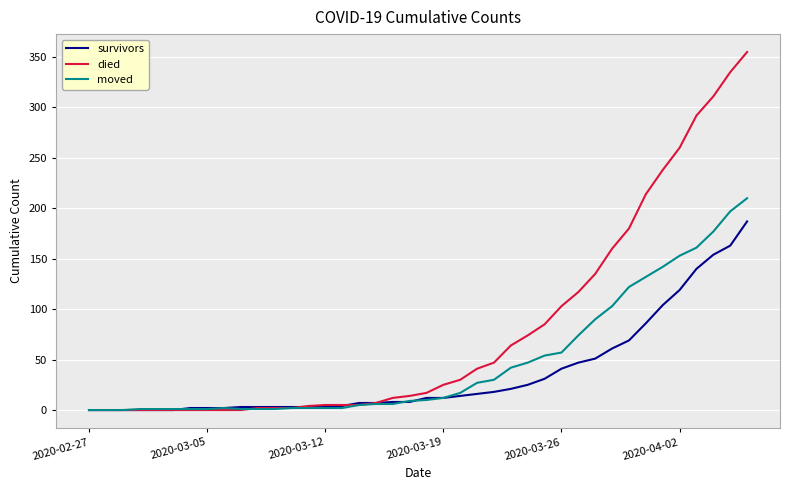

Which series has the largest range (max minus min)?

died